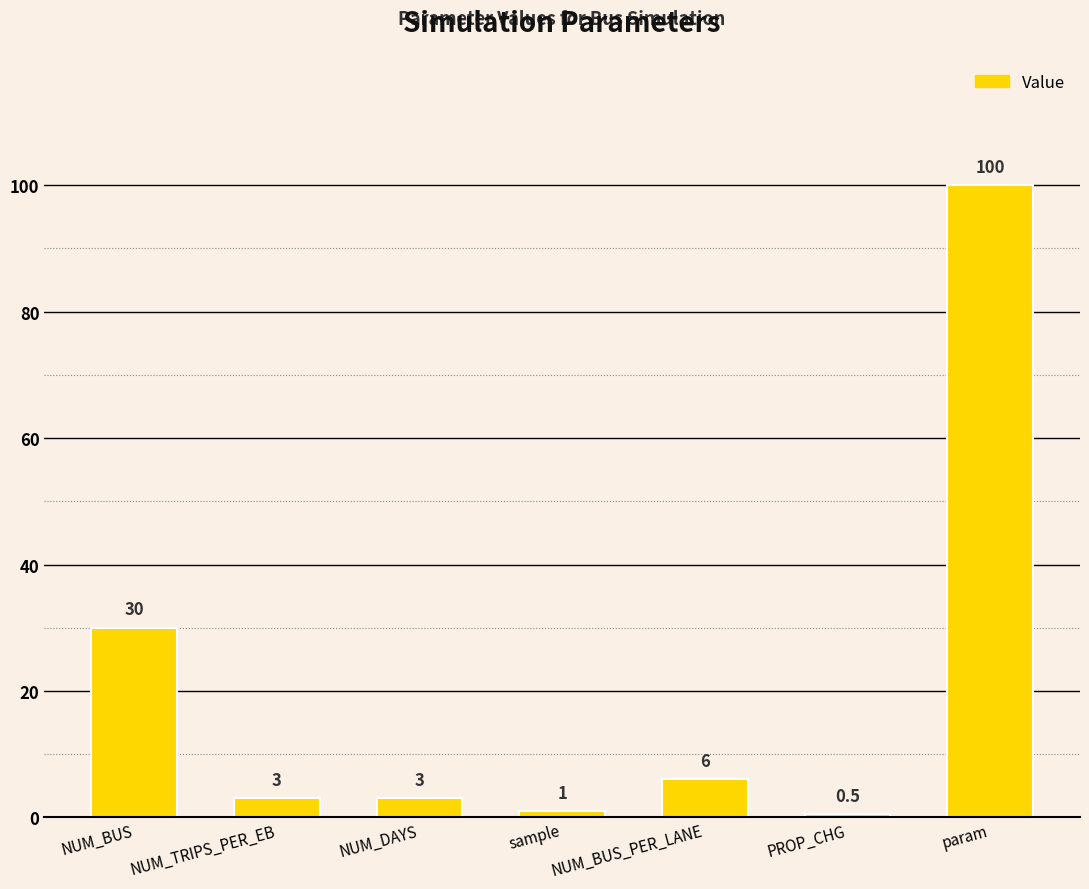

What is the maximum value shown in the chart?

100.0